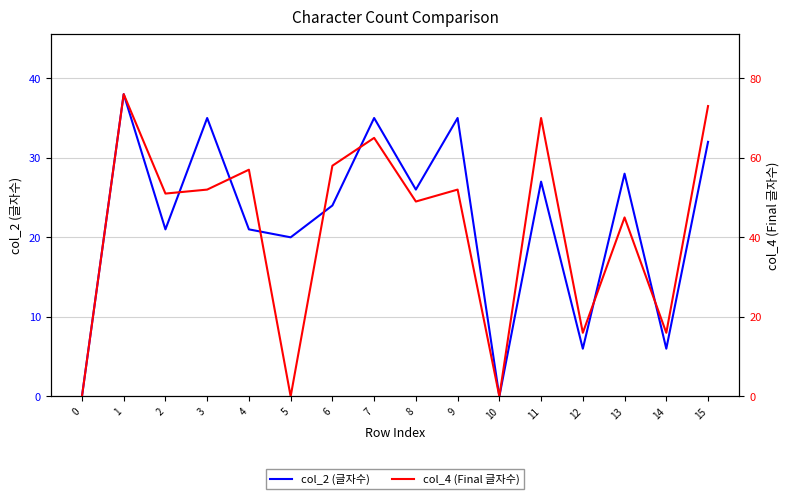

True or false: col_2 (글자수) has a value of 28 at 13.

True